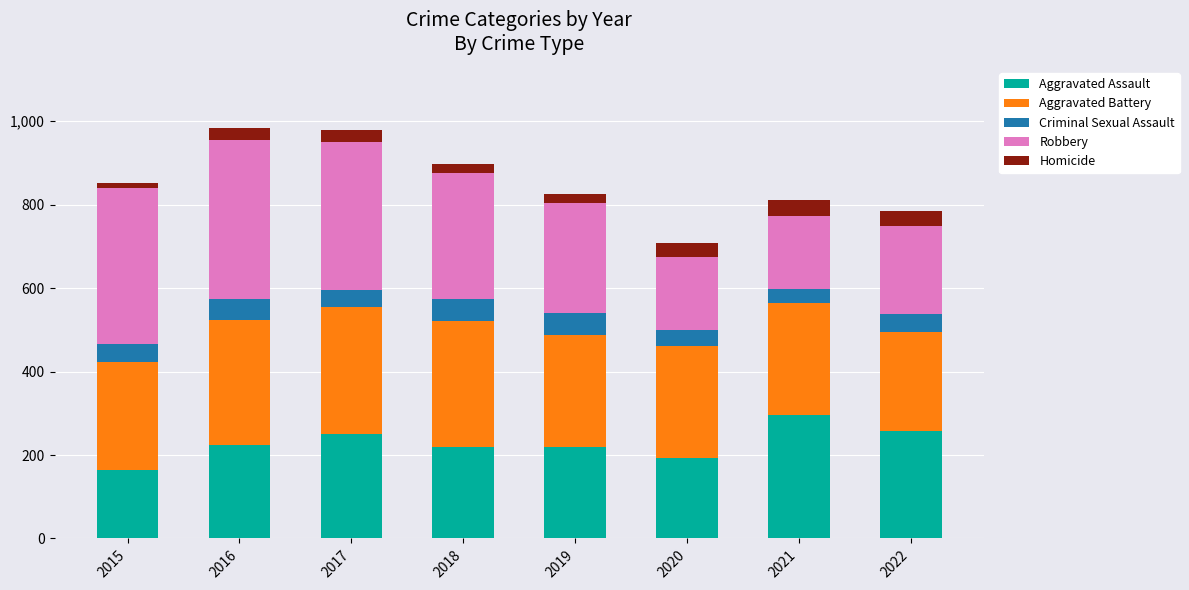

What is the total value across all series at 2021?

811